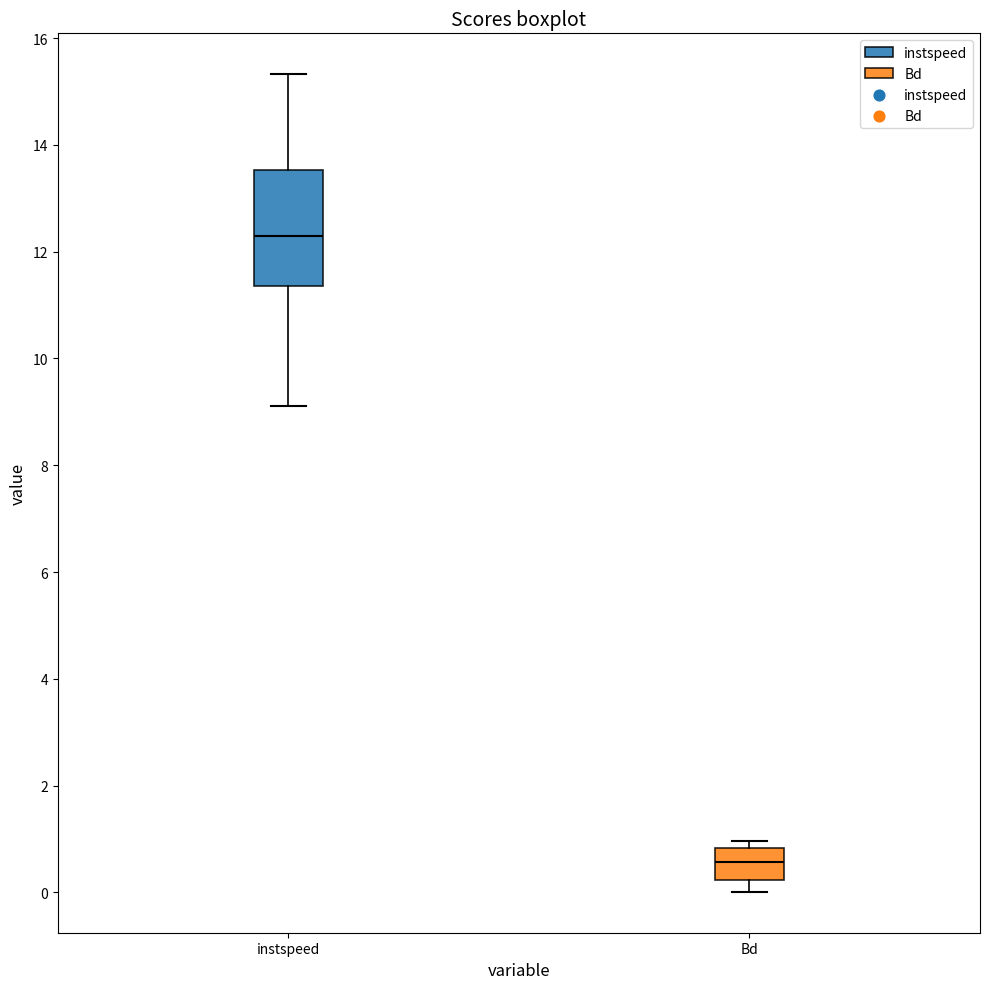

Which box is the tallest, from its lower edge to its upper edge?

instspeed